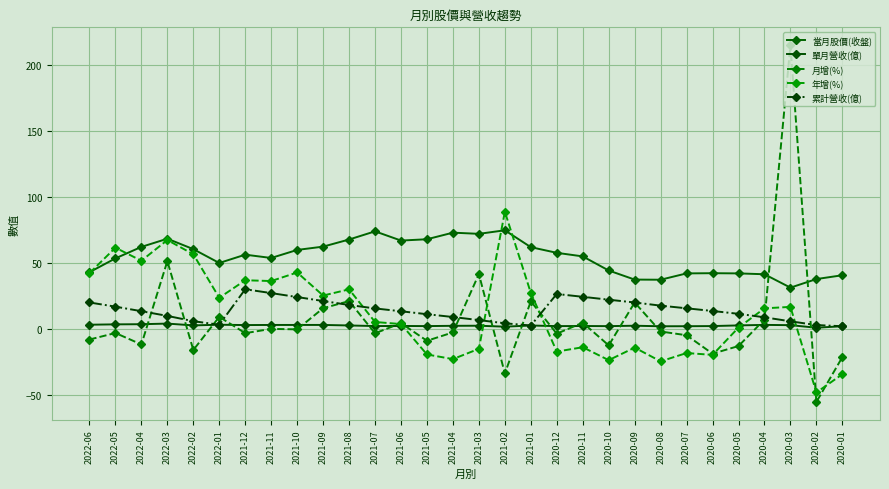

Rank the categories by 當月股價(收盤) value from lowest to highest.

2020-03, 2020-08, 2020-09, 2020-02, 2020-01, 2020-04, 2020-07, 2020-05, 2020-06, 2022-06, 2020-10, 2022-01, 2022-05, 2021-11, 2020-11, 2021-12, 2020-12, 2021-10, 2022-02, 2021-01, 2022-04, 2021-09, 2021-06, 2021-08, 2021-05, 2022-03, 2021-03, 2021-04, 2021-07, 2021-02